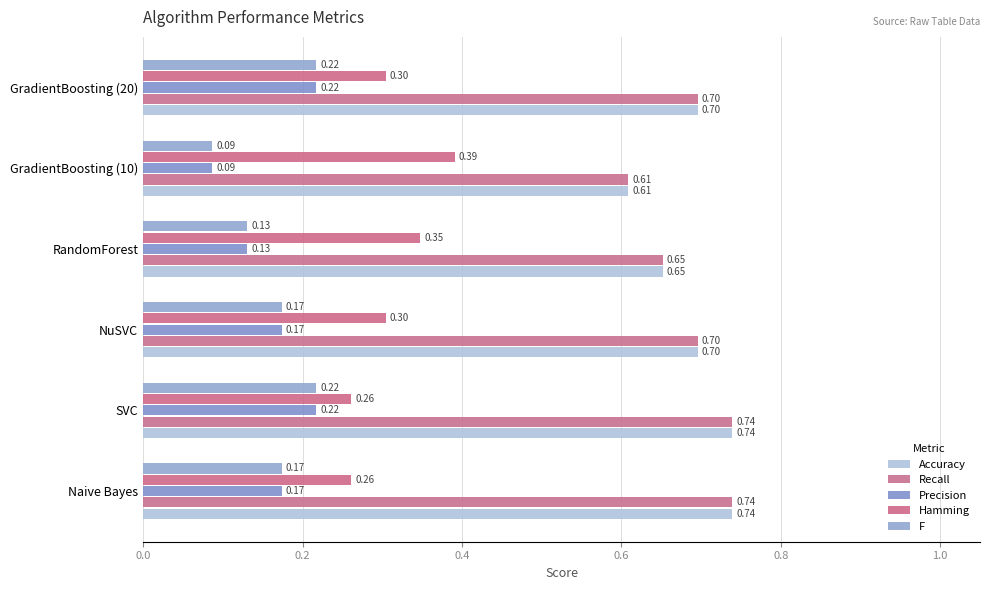

What is the difference between the maximum and minimum values in the Hamming series?

0.1